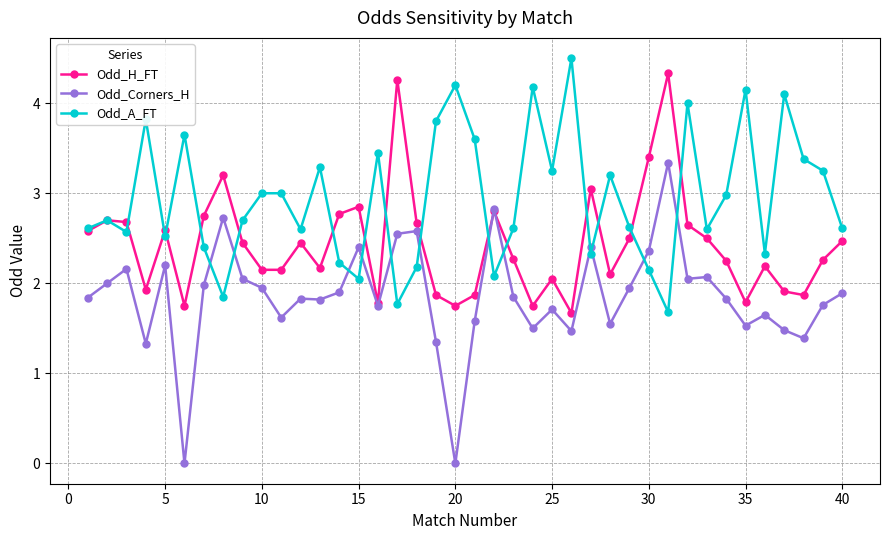

What is the highest value of the Odd_A_FT series?

4.5